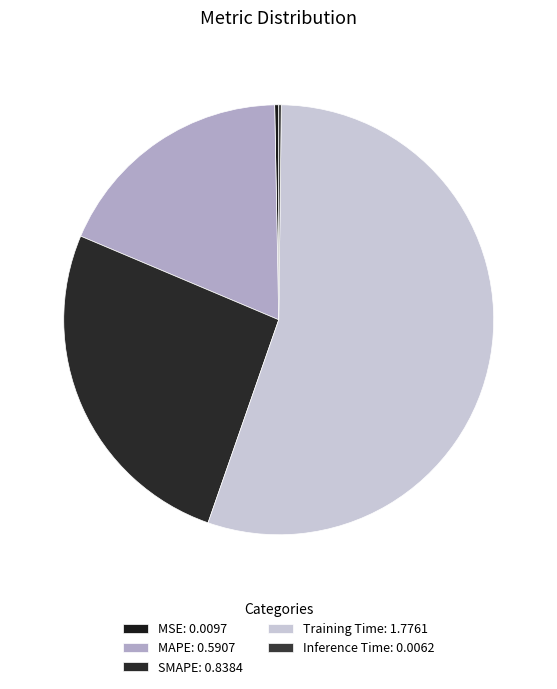

Combined, what portion of the pie is Training Time and SMAPE?

81.2%